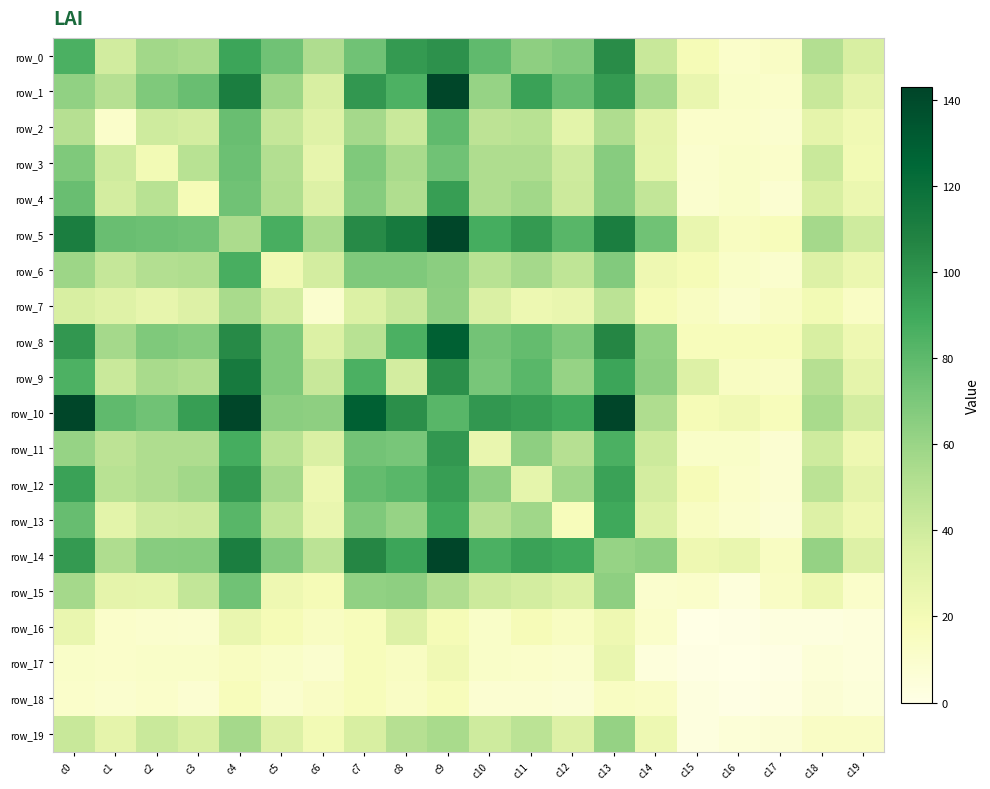

At which label does row_14 reach its peak?

c9